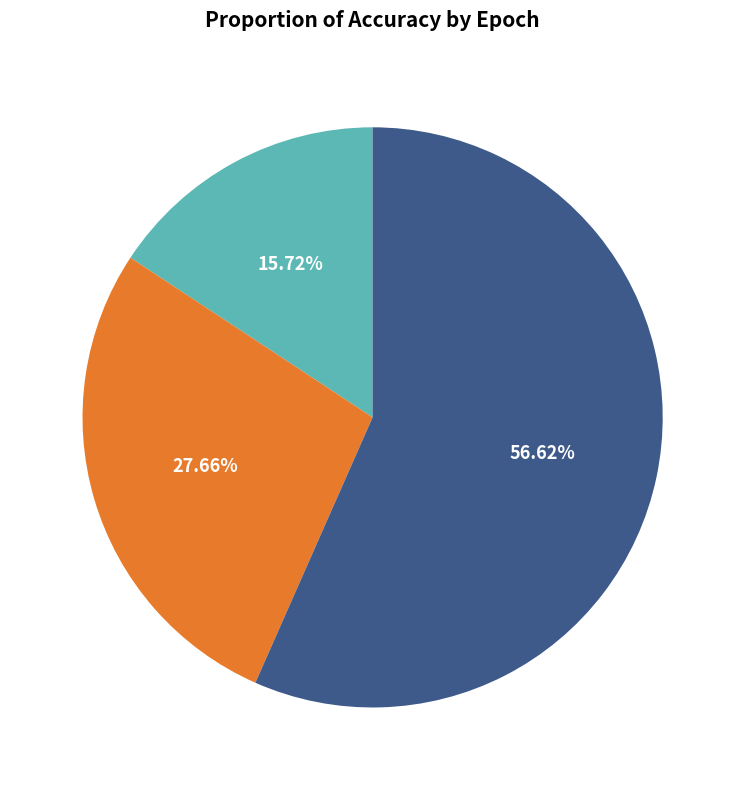

Rank the categories by value from lowest to highest.

0, 1, 2